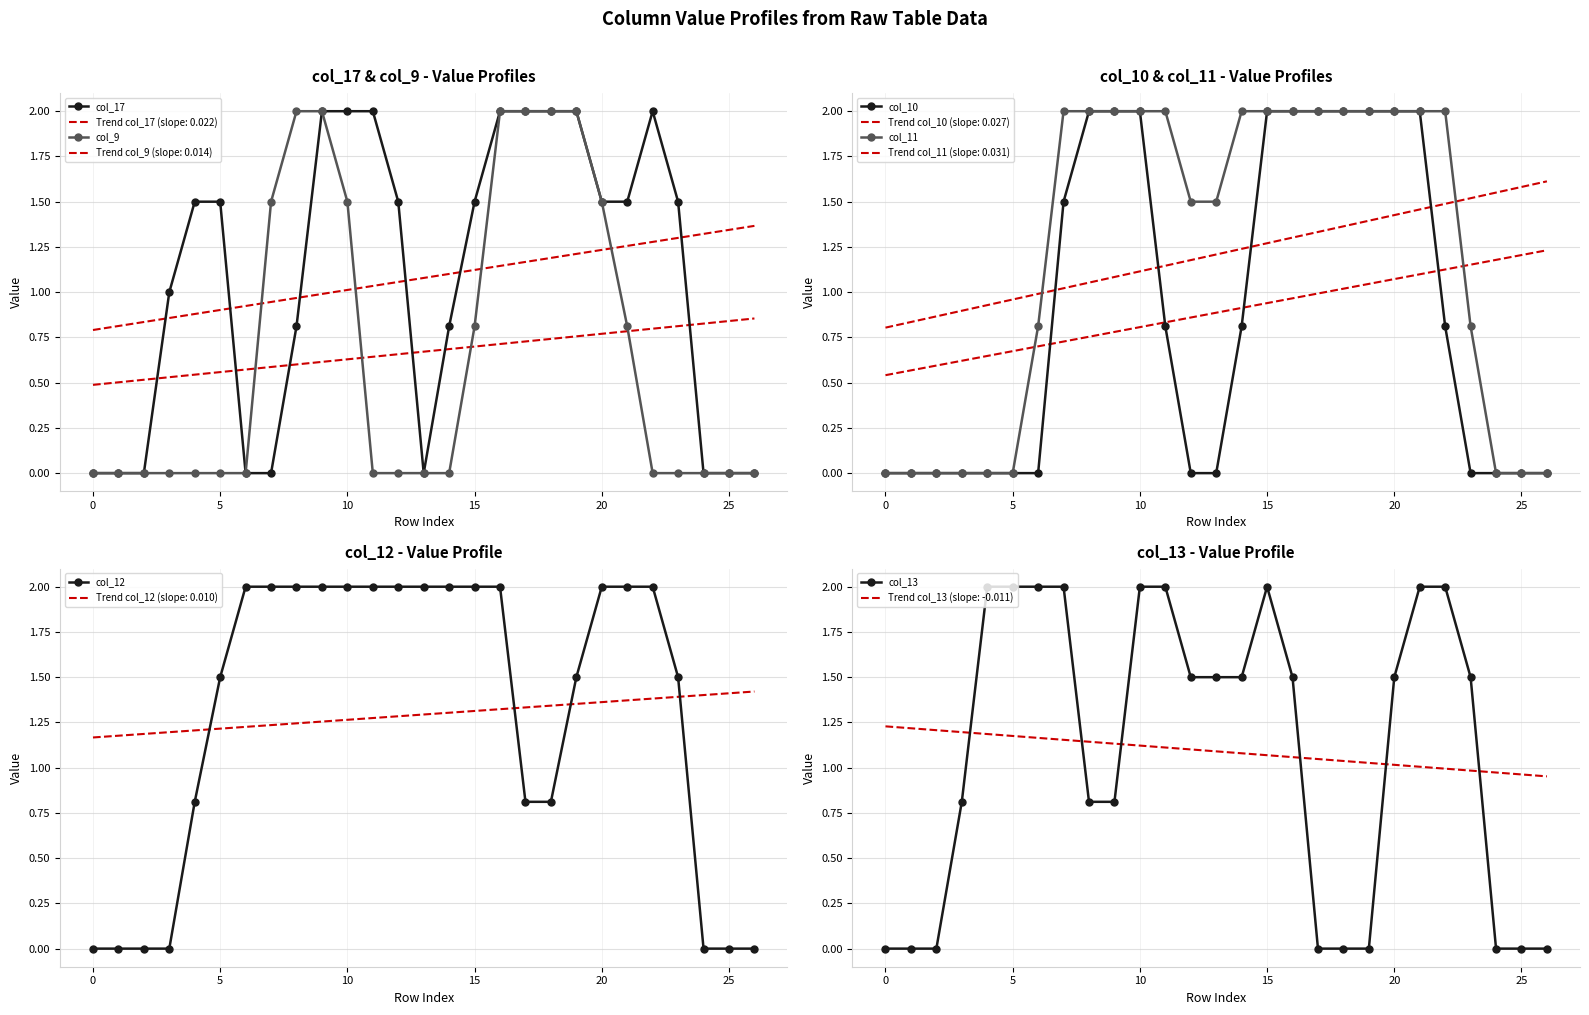

The col_10 series shows 0.0 at 25. True or false?

True